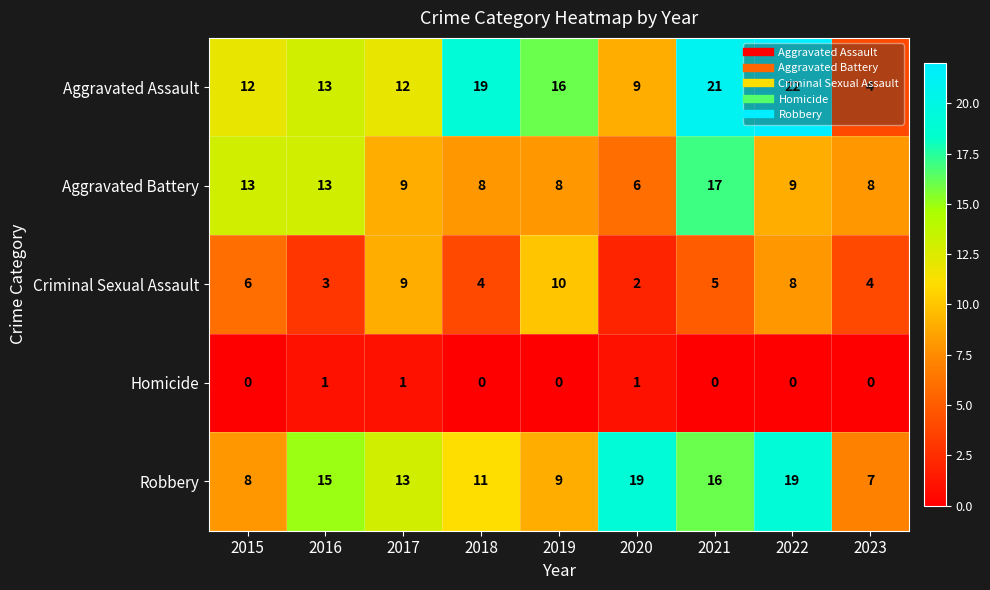

At which category is the sum across all series the highest?

2021